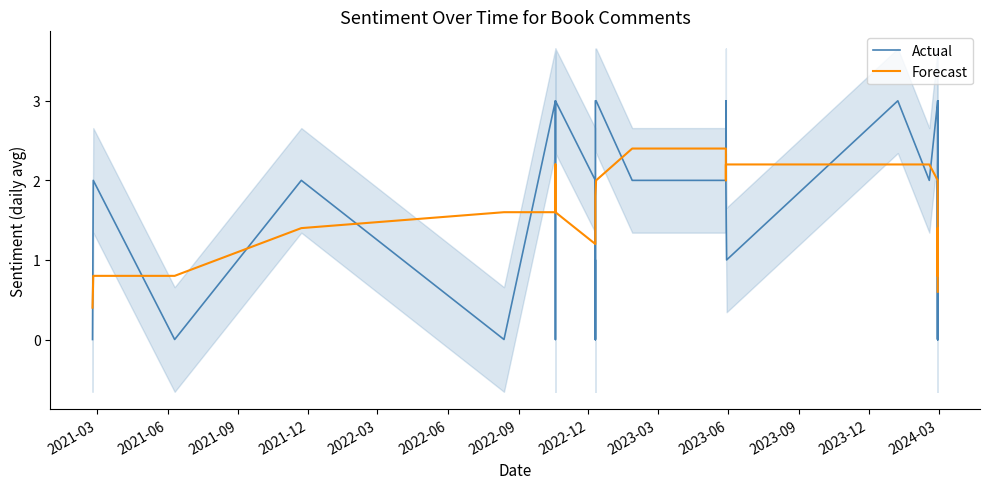

How many times do Forecast and Actual cross each other?

24